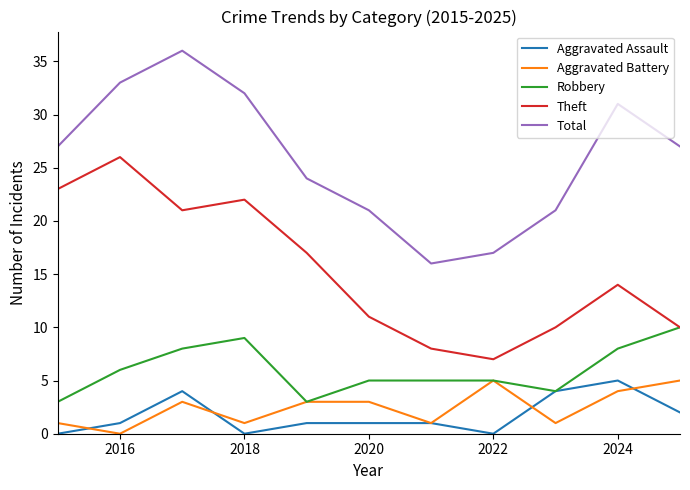

Does the chart have visible grid lines?

No